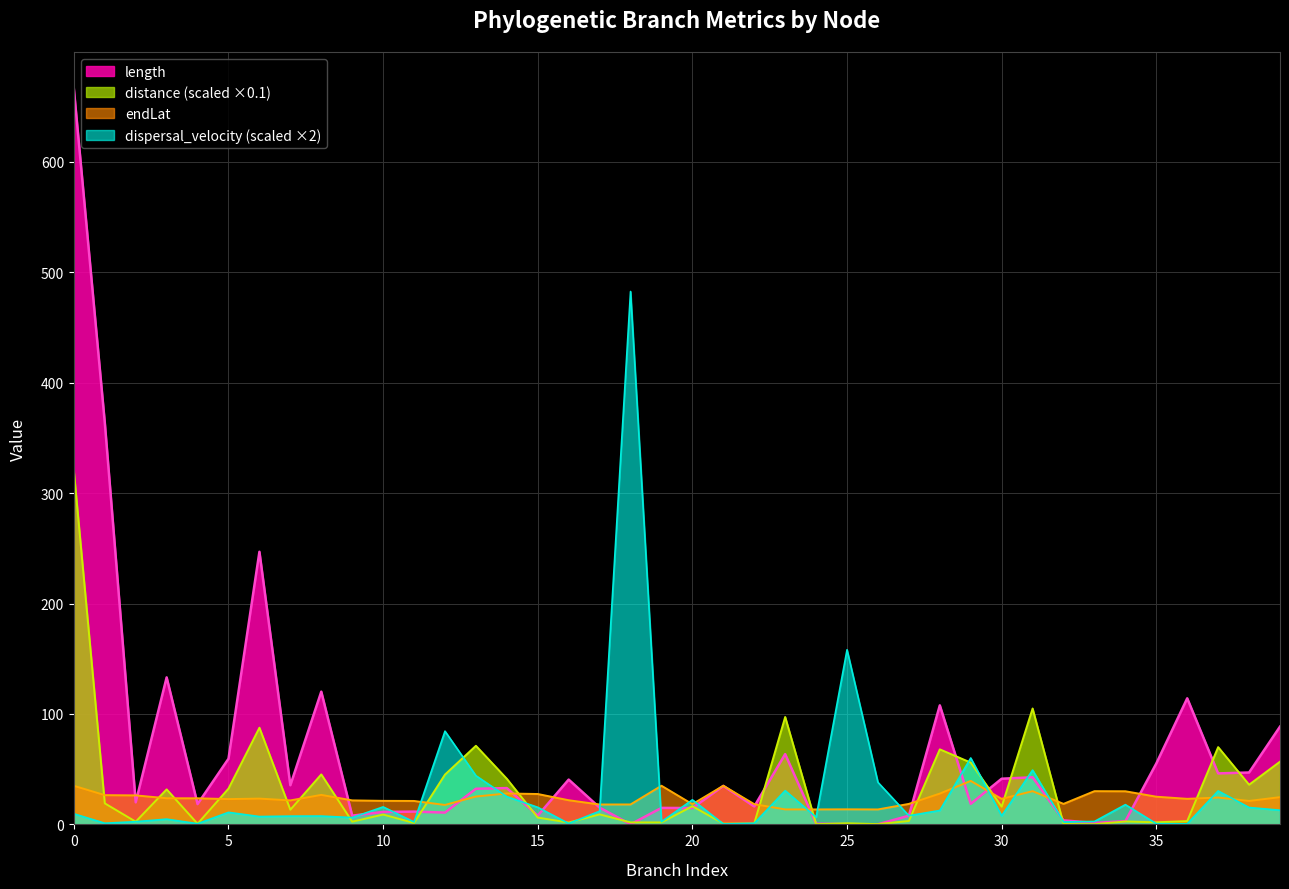

What is the sum of all endLat values?

947.3